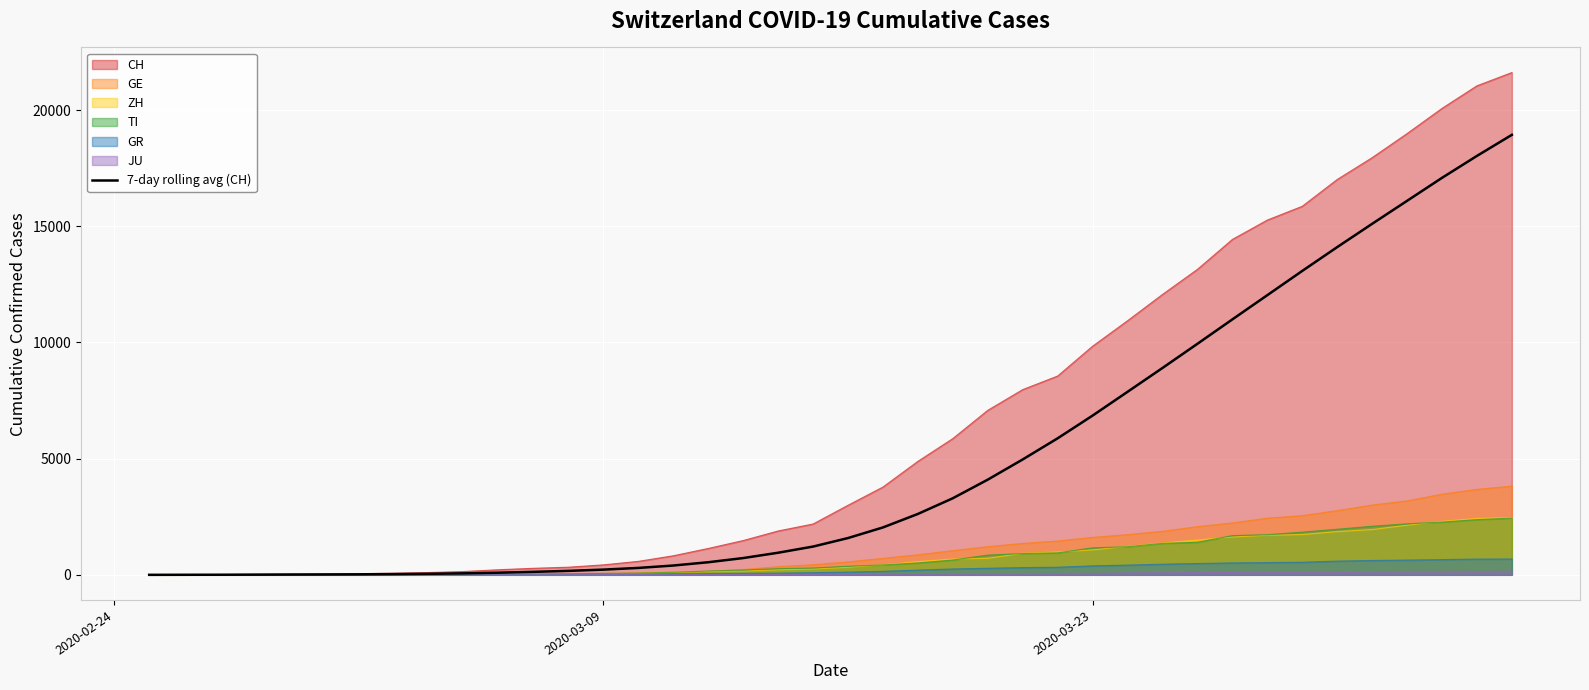

What is the maximum value shown in the chart?

21617.0